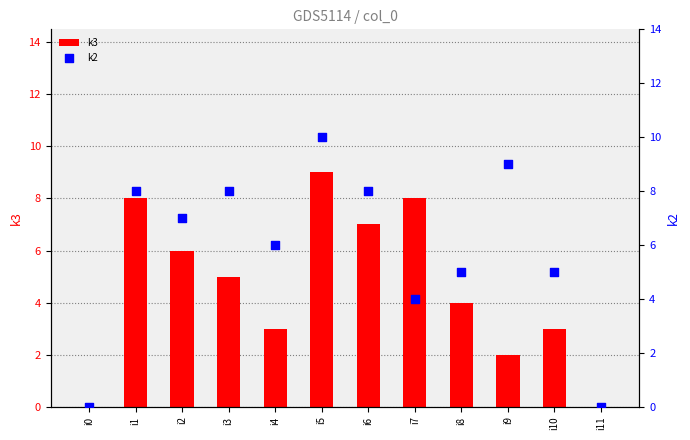

Which series has the largest total across all categories?

k2